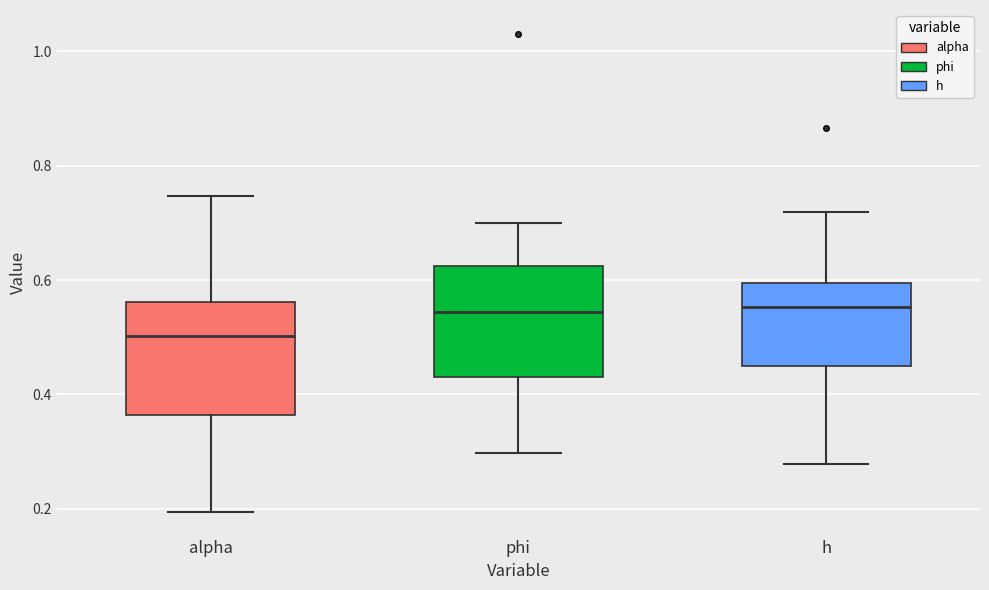

Reading left to right, transcribe this box plot: for each box, give where its median line is, the range the box spans, and where its two whiskers end, as read against the y-axis. The values are not printed on the chart, so give them approximately, as read against the axis.

alpha: median 0.50, box 0.36 to 0.56, whiskers 0.20 to 0.74
phi: median 0.54, box 0.42 to 0.62, whiskers 0.30 to 0.70
h: median 0.56, box 0.44 to 0.60, whiskers 0.28 to 0.72